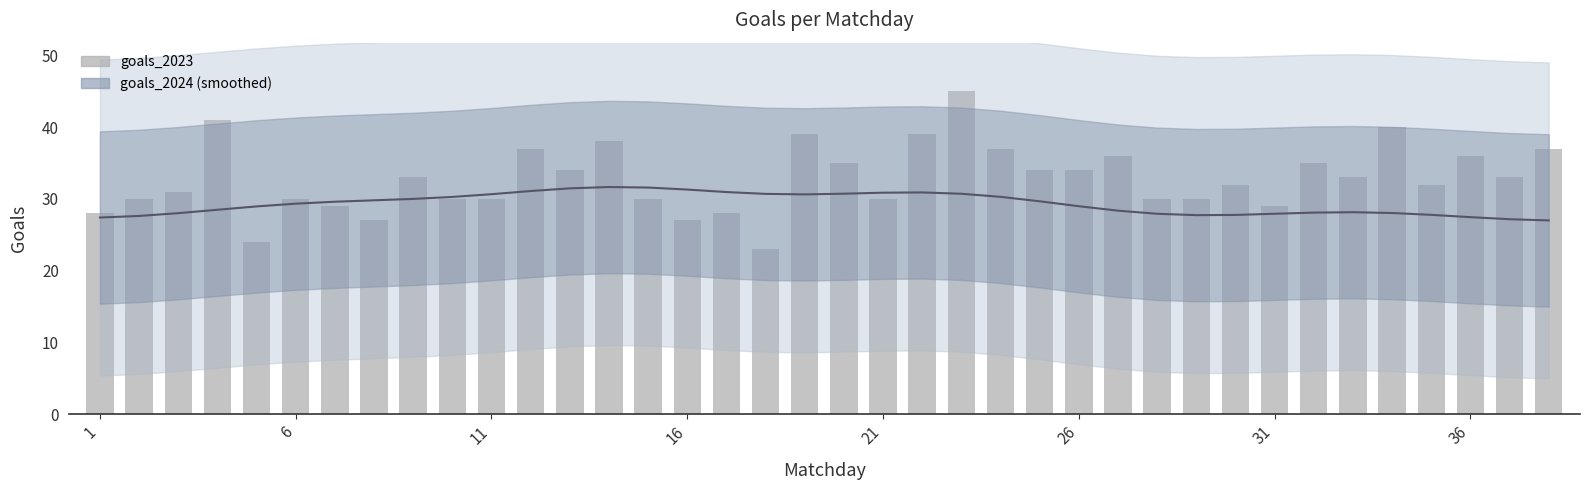

What is the average value of the goals_2023 series?

32.8